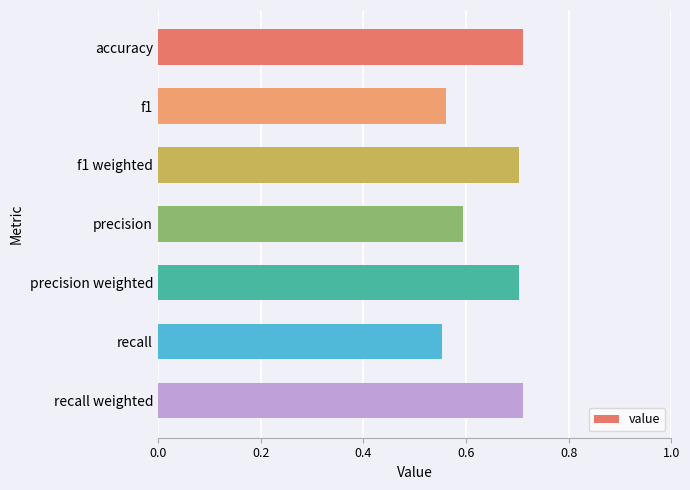

What is the sum of all values?

4.5